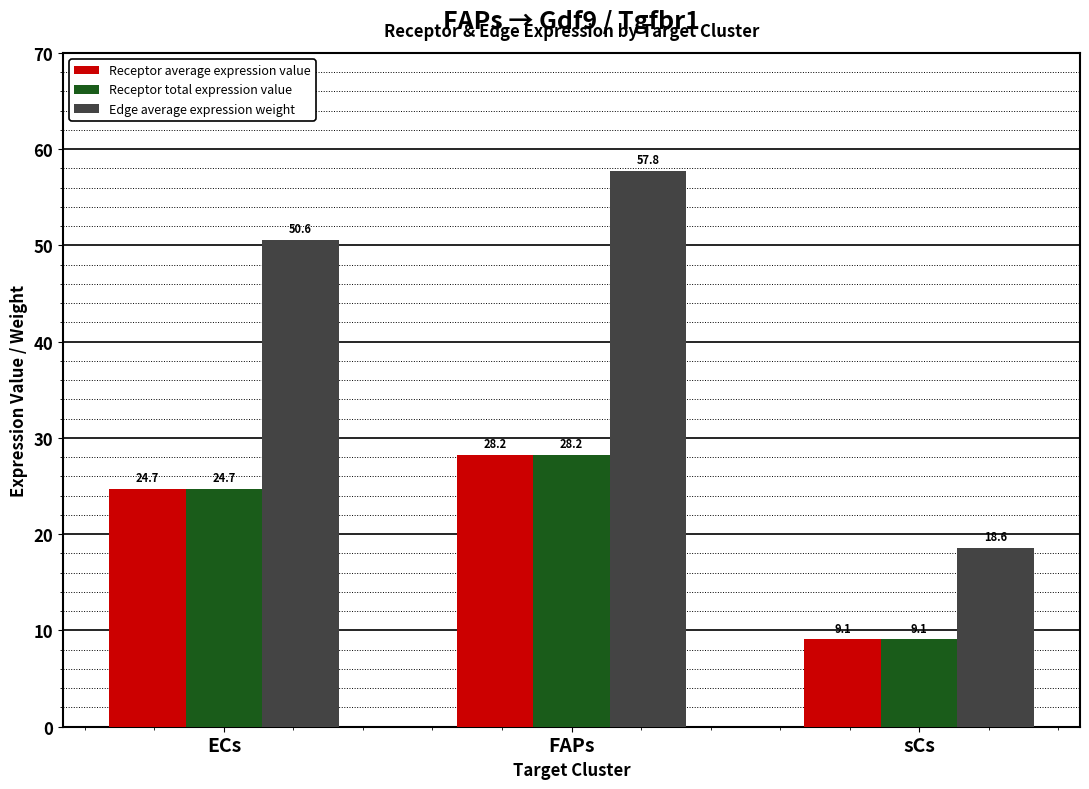

What is the maximum value shown in the chart?

57.8